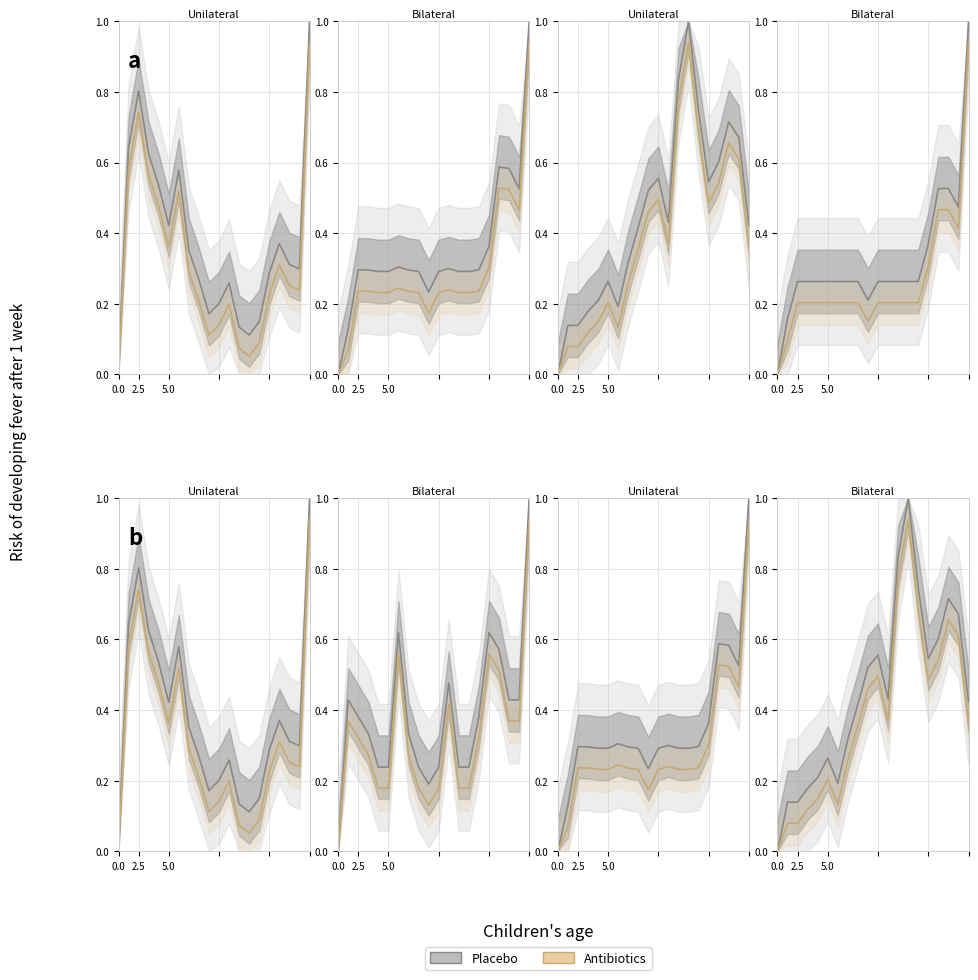

Between 6 and 17, which is larger?

17